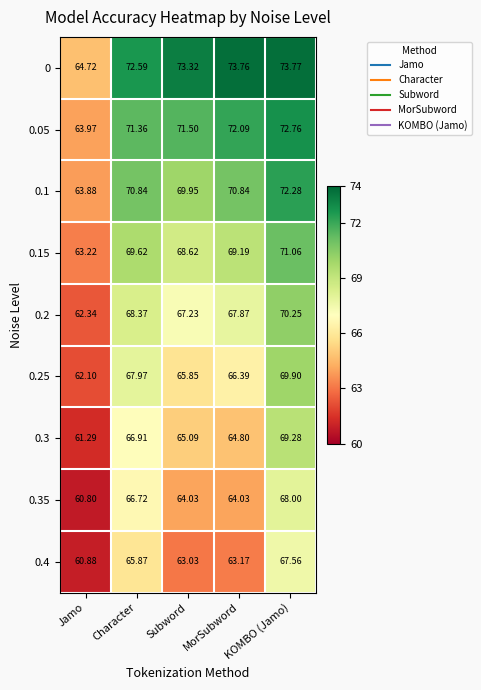

Which category has the lowest value in the 0.2 series?

Jamo